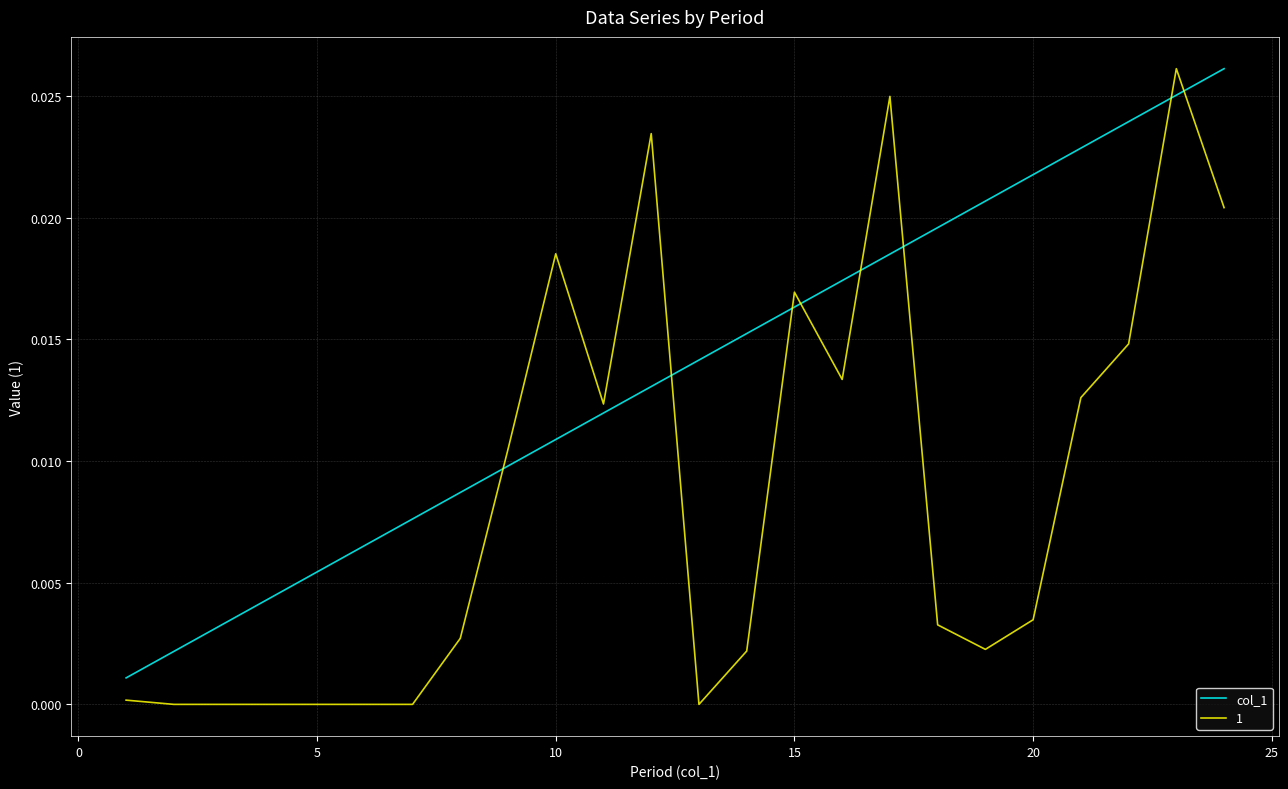

Which series ends up on top after the final intersection of col_1 and 1?

col_1